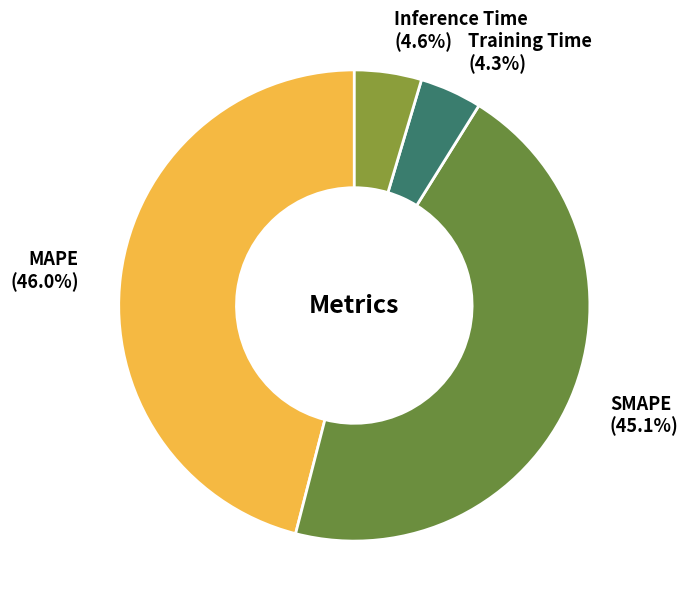

Which slice is the largest?

MAPE